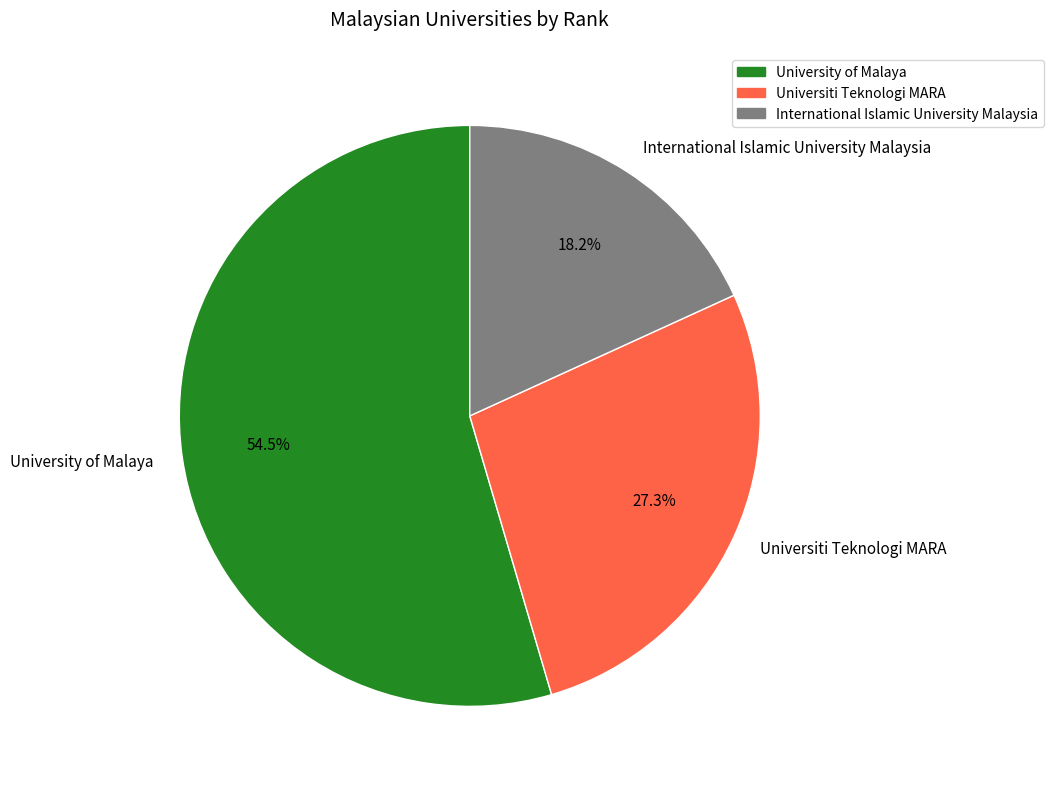

Does International Islamic University Malaysia account for over 50% of the chart?

No